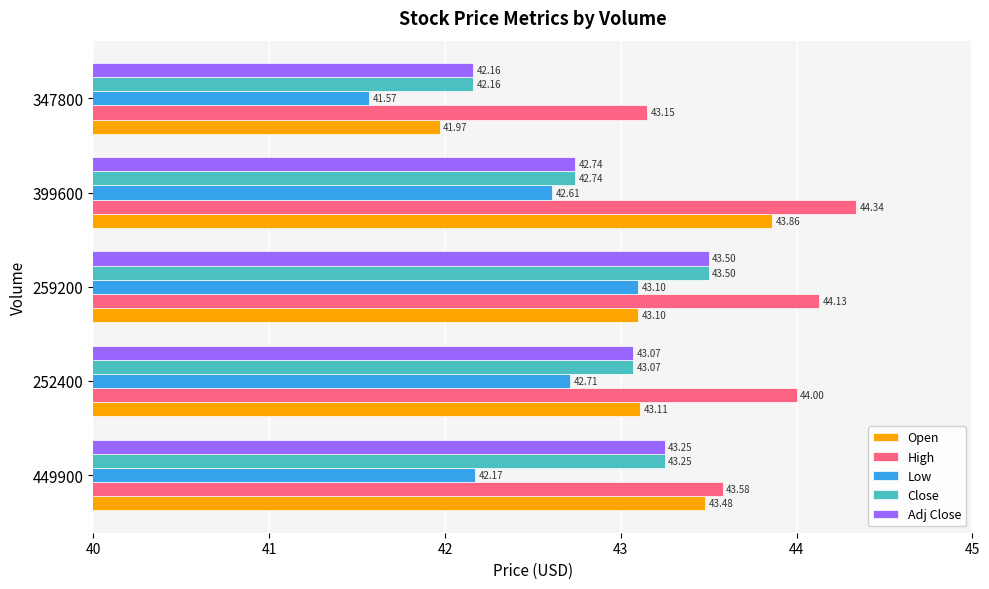

At which label is Close closest to 42?

347800